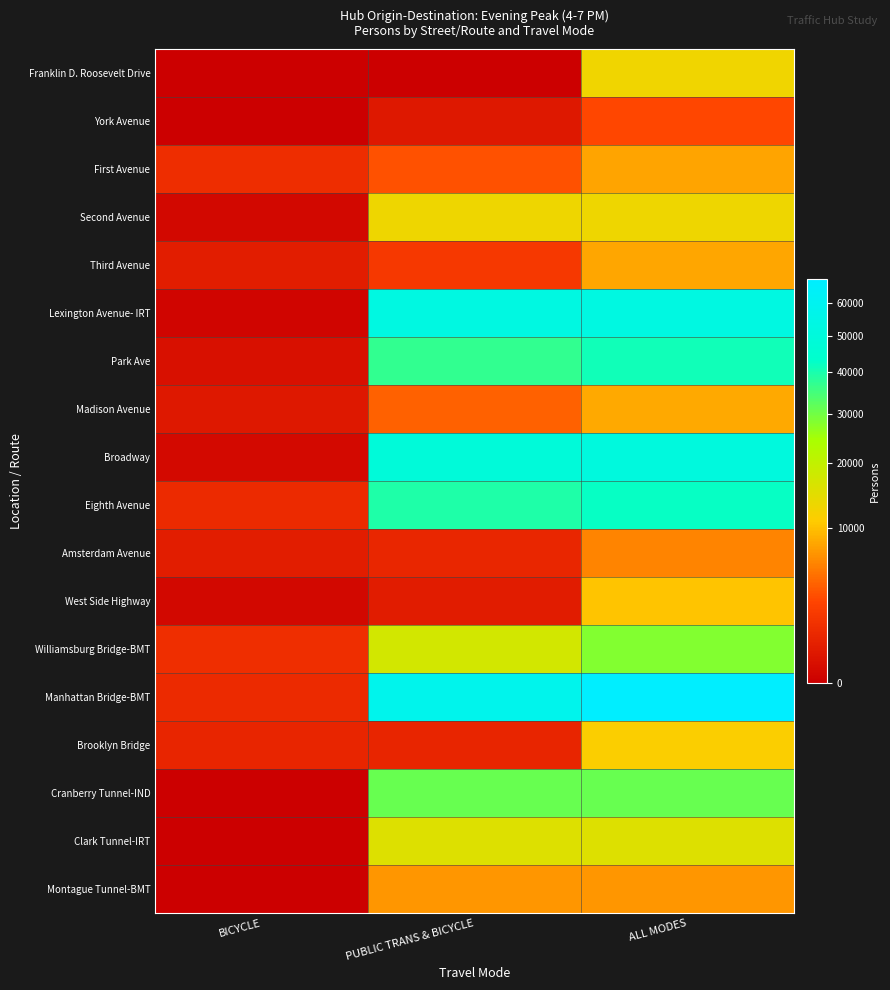

Reading left to right, transcribe all the data shown in this chart.

Franklin D. Roosevelt Drive: BICYCLE=0	PUBLIC TRANS & BICYCLE=0	ALL MODES=12738
York Avenue: BICYCLE=0	PUBLIC TRANS & BICYCLE=351	ALL MODES=2814
First Avenue: BICYCLE=1213	PUBLIC TRANS & BICYCLE=3268	ALL MODES=7860
Second Avenue: BICYCLE=47	PUBLIC TRANS & BICYCLE=12940	ALL MODES=12940
Third Avenue: BICYCLE=543	PUBLIC TRANS & BICYCLE=1820	ALL MODES=8144
Lexington Avenue- IRT: BICYCLE=17	PUBLIC TRANS & BICYCLE=52475	ALL MODES=52475
Park Ave: BICYCLE=166	PUBLIC TRANS & BICYCLE=37056	ALL MODES=41132
Madison Avenue: BICYCLE=341	PUBLIC TRANS & BICYCLE=4021	ALL MODES=8253
Broadway: BICYCLE=58	PUBLIC TRANS & BICYCLE=48838	ALL MODES=50397
Eighth Avenue: BICYCLE=1117	PUBLIC TRANS & BICYCLE=39222	ALL MODES=42085
Amsterdam Avenue: BICYCLE=525	PUBLIC TRANS & BICYCLE=912	ALL MODES=5926
West Side Highway: BICYCLE=39	PUBLIC TRANS & BICYCLE=474	ALL MODES=10217
Williamsburg Bridge-BMT: BICYCLE=1310	PUBLIC TRANS & BICYCLE=17286	ALL MODES=28109
Manhattan Bridge-BMT: BICYCLE=1073	PUBLIC TRANS & BICYCLE=57745	ALL MODES=67588
Brooklyn Bridge: BICYCLE=819	PUBLIC TRANS & BICYCLE=819	ALL MODES=11158
Cranberry Tunnel-IND: BICYCLE=0	PUBLIC TRANS & BICYCLE=31204	ALL MODES=31204
Clark Tunnel-IRT: BICYCLE=0	PUBLIC TRANS & BICYCLE=15403	ALL MODES=15403
Montague Tunnel-BMT: BICYCLE=0	PUBLIC TRANS & BICYCLE=6978	ALL MODES=6978